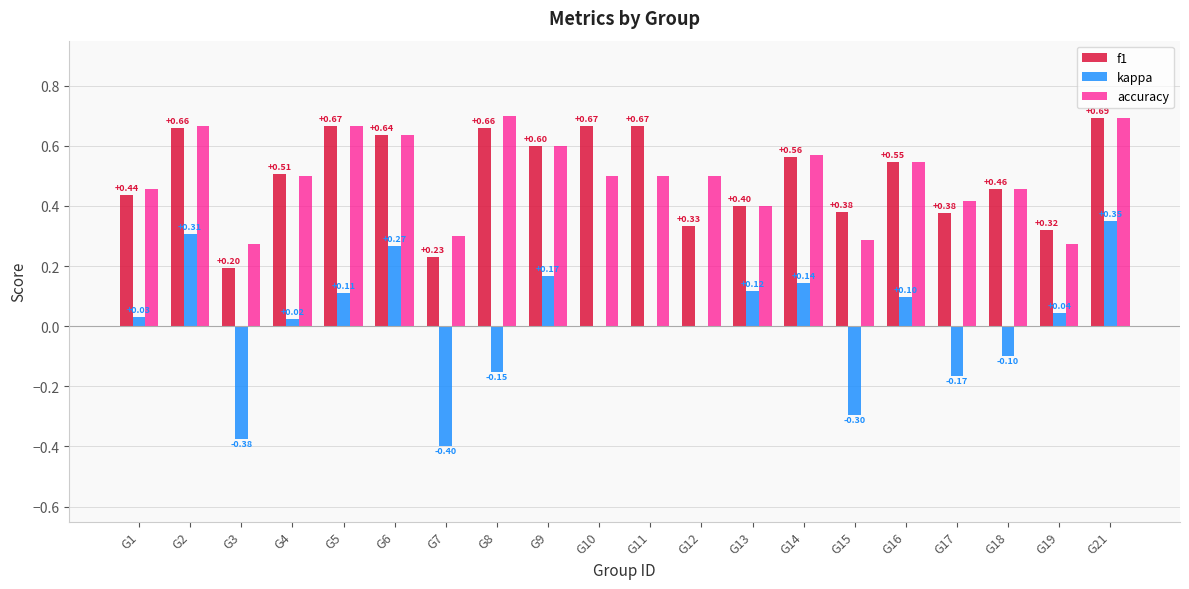

What is the spread (max minus min) of values at G5?

0.6